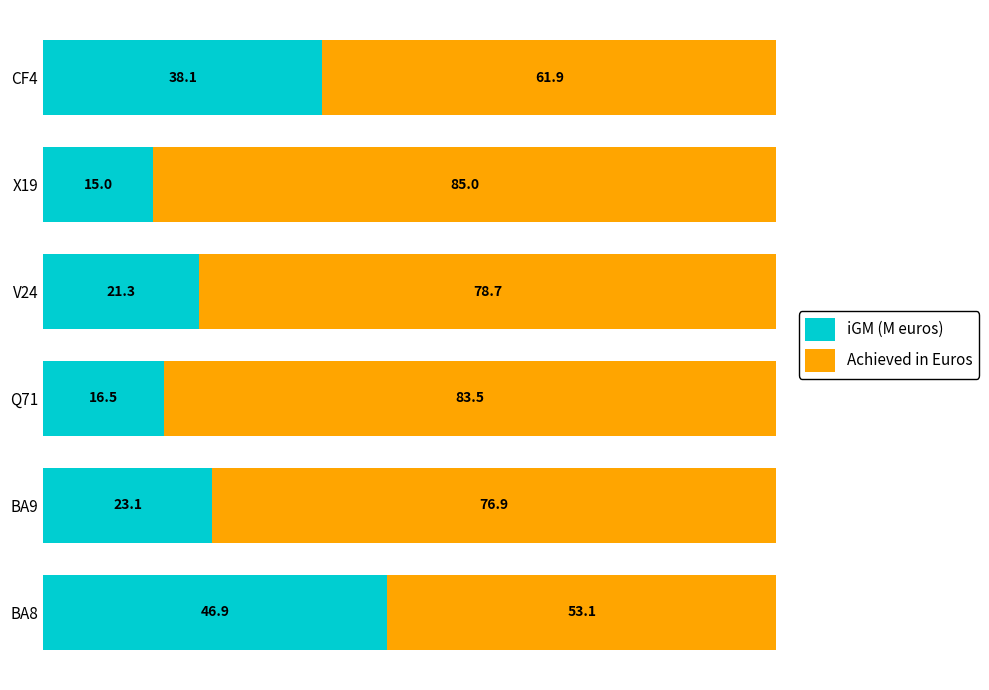

The value of iGM (M euros) at Q71 is 16.5. True or false?

True